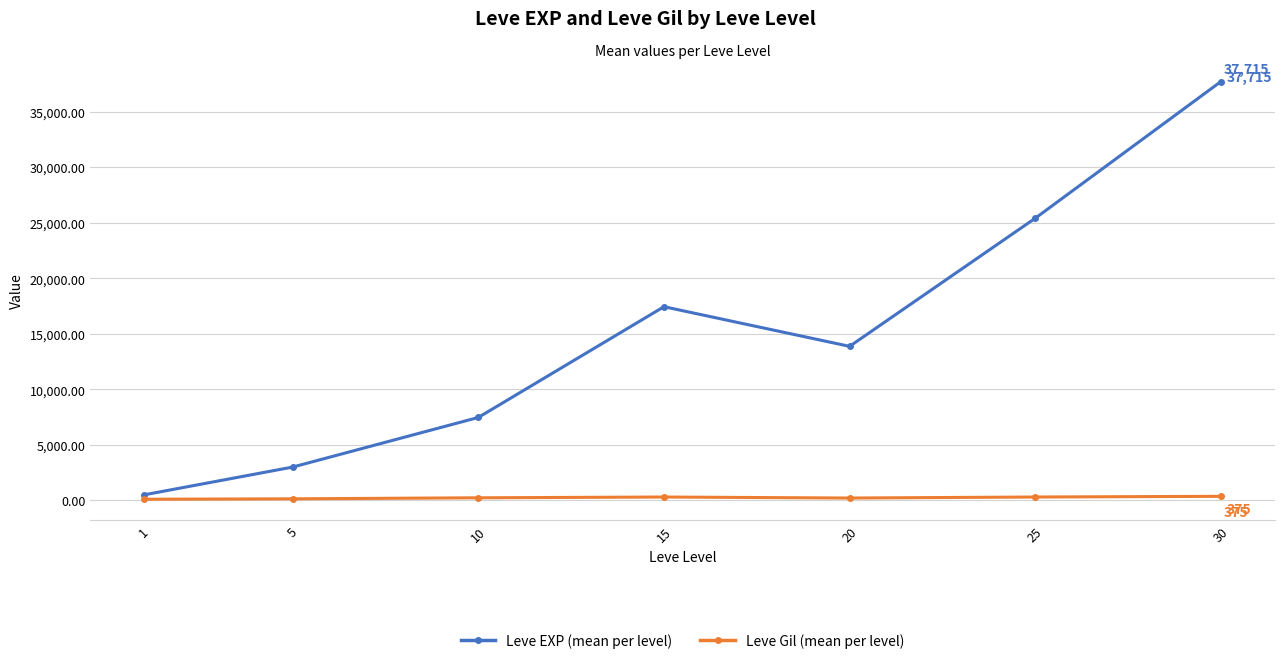

List the series in order of their overall mean, highest first.

Leve EXP (mean per level), Leve Gil (mean per level)